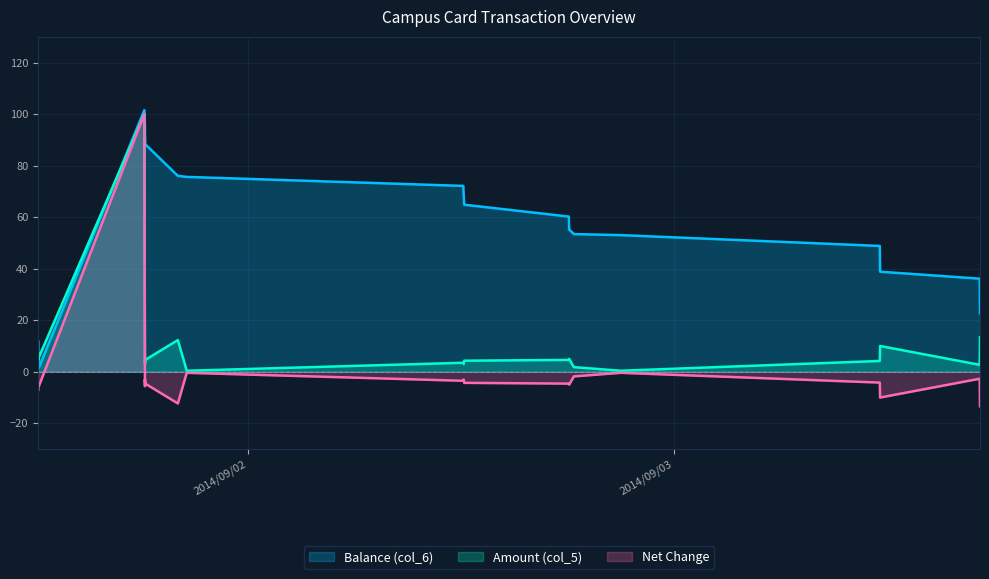

At how many categories does at least one series exceed 32?

16